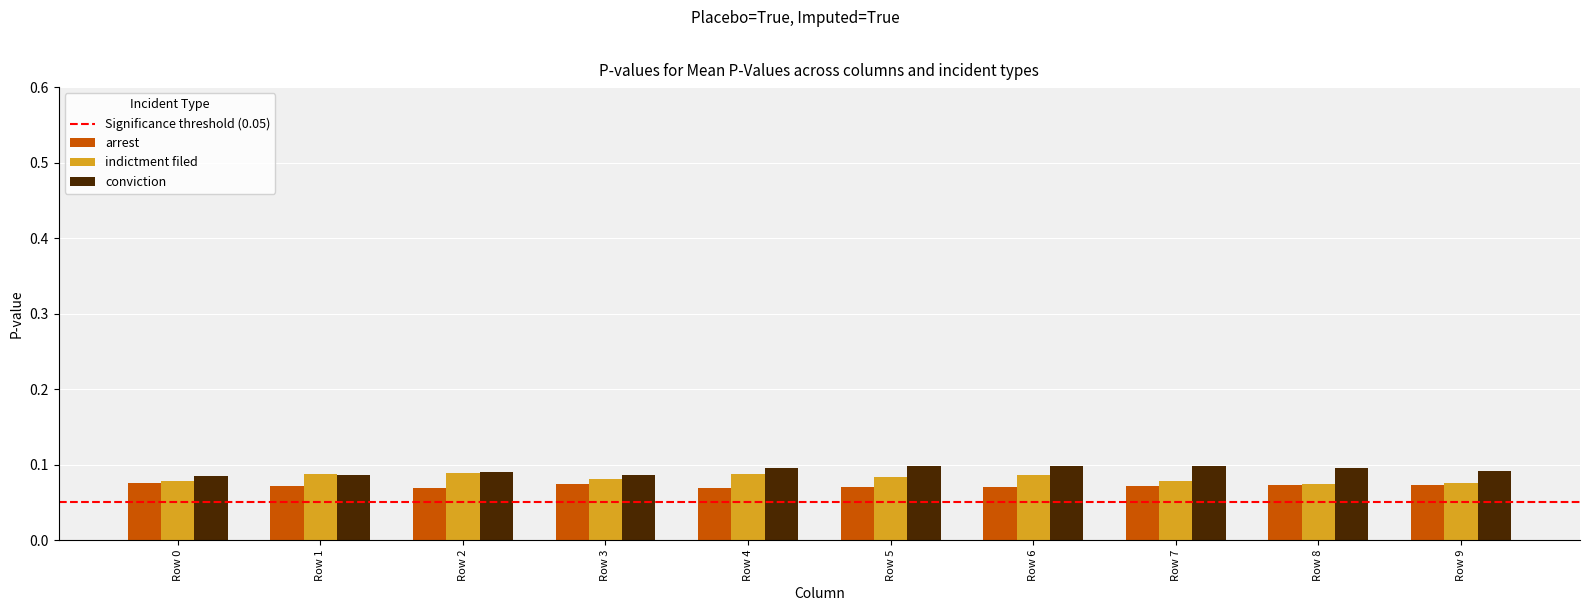

What is the sum of all indictment filed values?

0.8